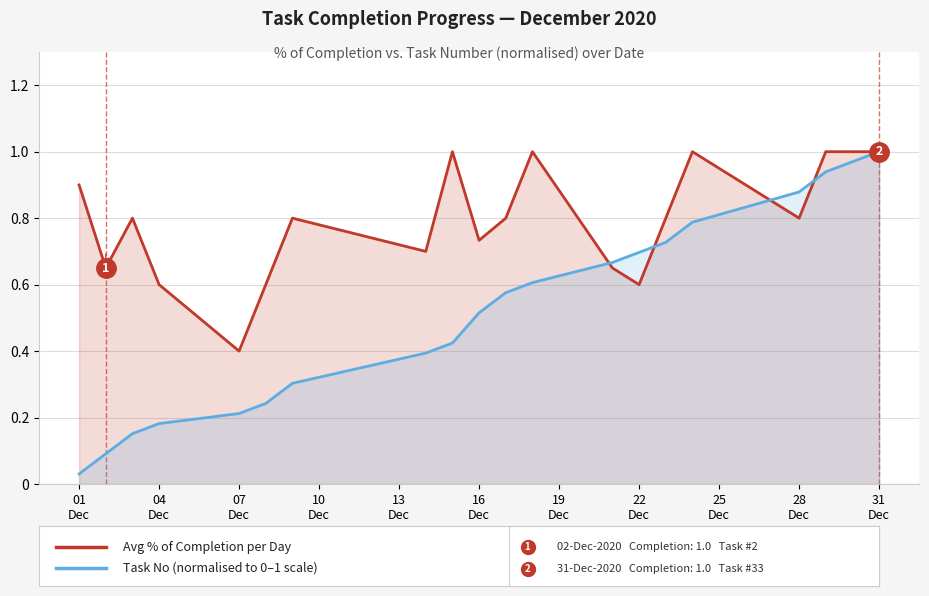

Rank the series at 07
Dec from lowest to highest value.

Task No (normalised), Avg % of Completion